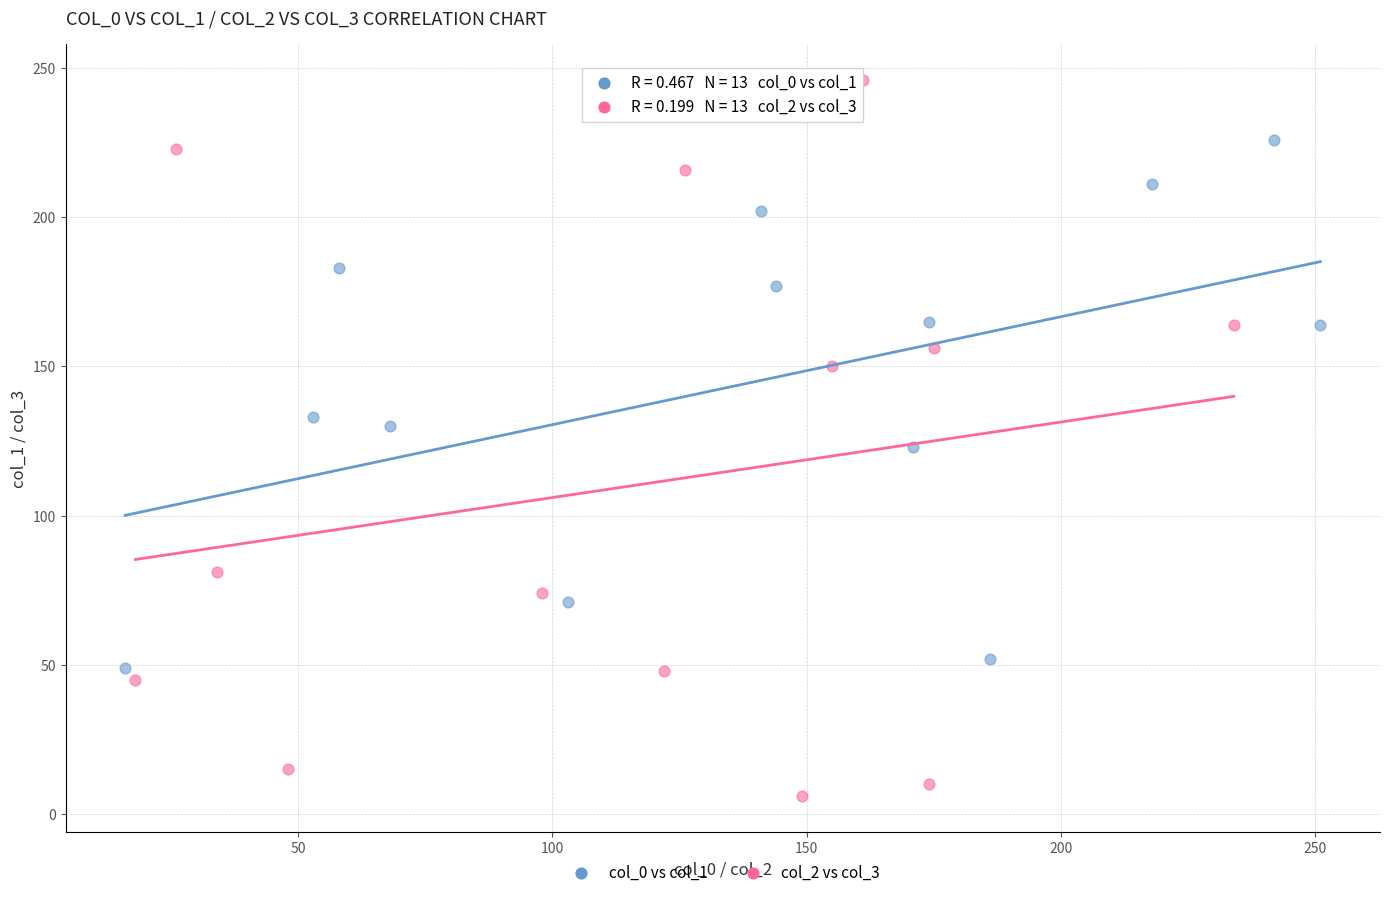

Which series contains the highest Y value?

col_2 vs col_3